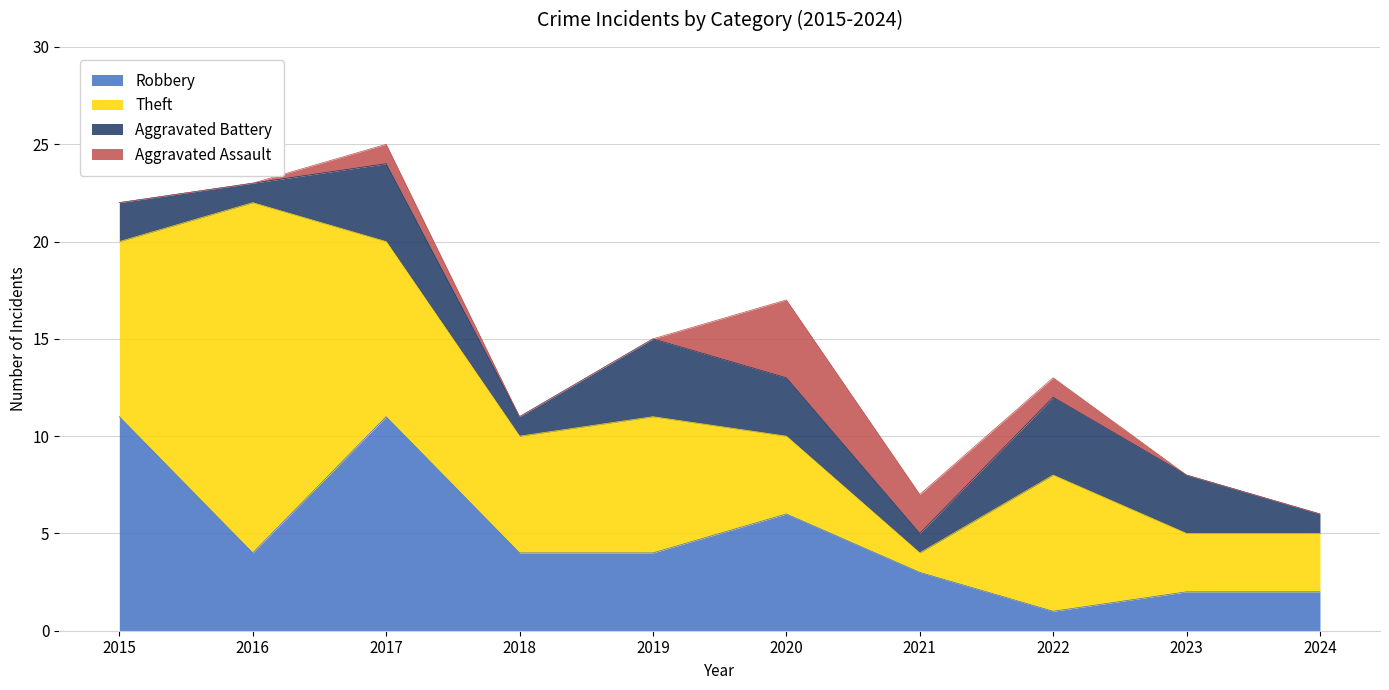

Rank the categories by Theft value from highest to lowest.

2016, 2015, 2017, 2019, 2022, 2018, 2020, 2023, 2024, 2021